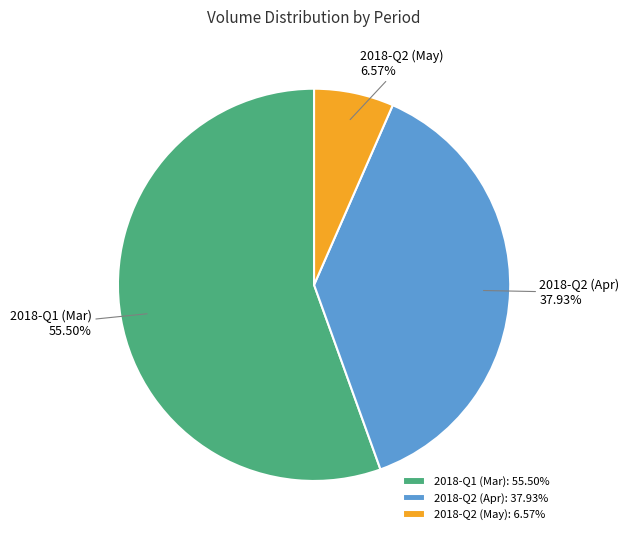

Is there any slice that represents more than half of the pie?

Yes